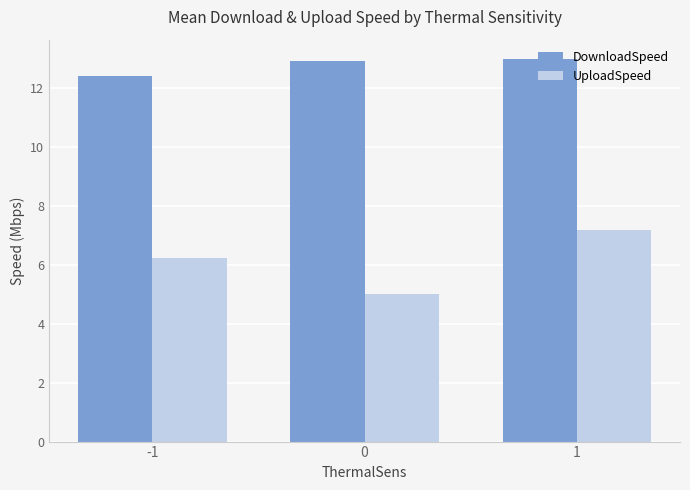

The value of DownloadSpeed at 0 is 22.2. True or false?

False